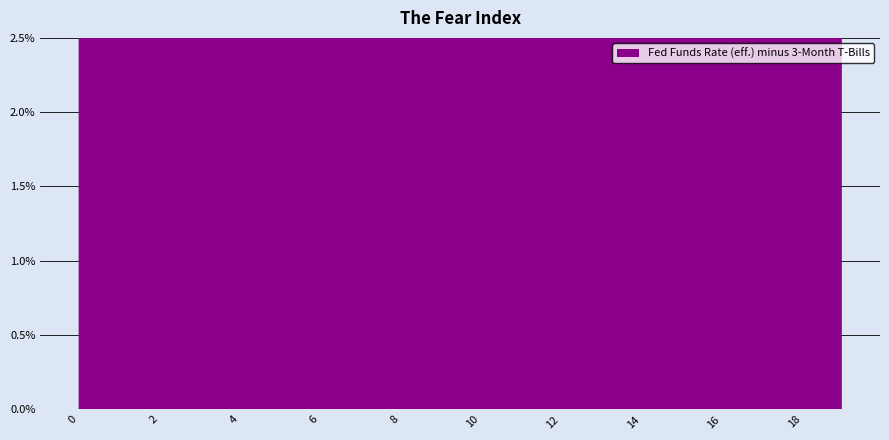

True or false: the data shows 0.1 at 19.

False